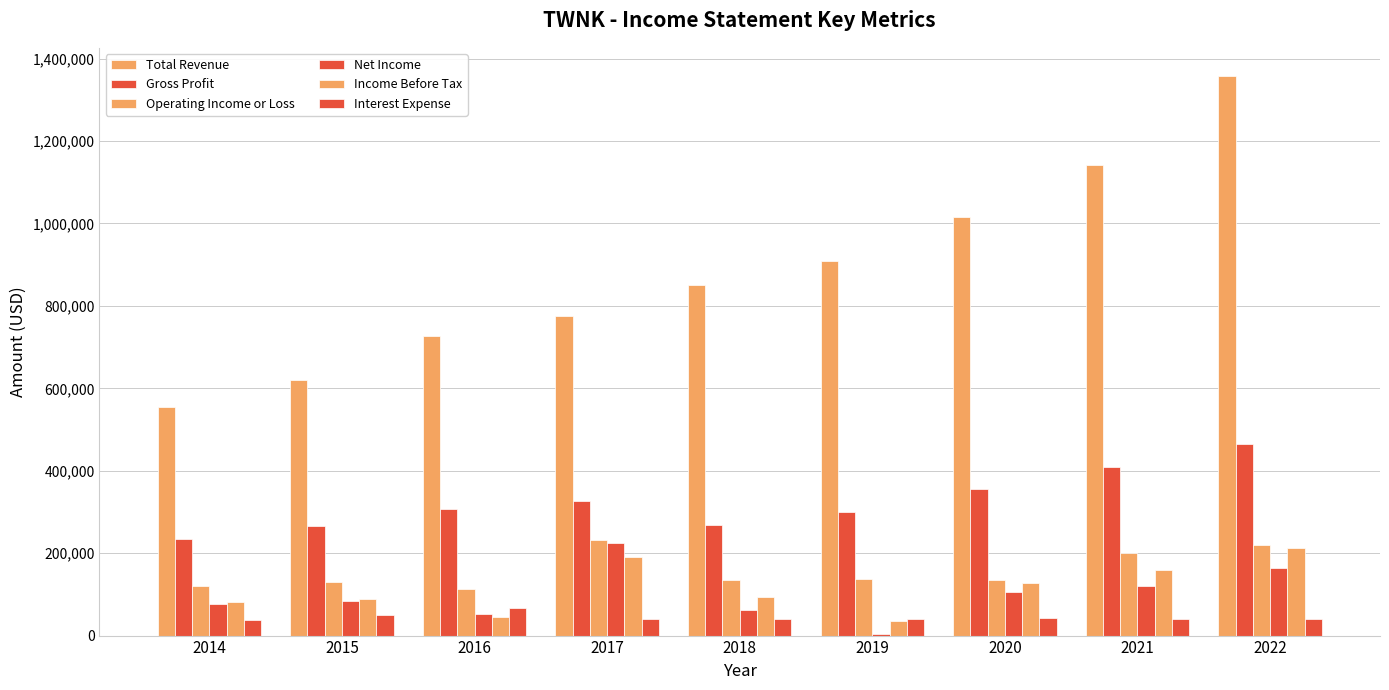

List the series in order of their peak value, lowest first.

Interest Expense, Income Before Tax, Net Income, Operating Income or Loss, Gross Profit, Total Revenue